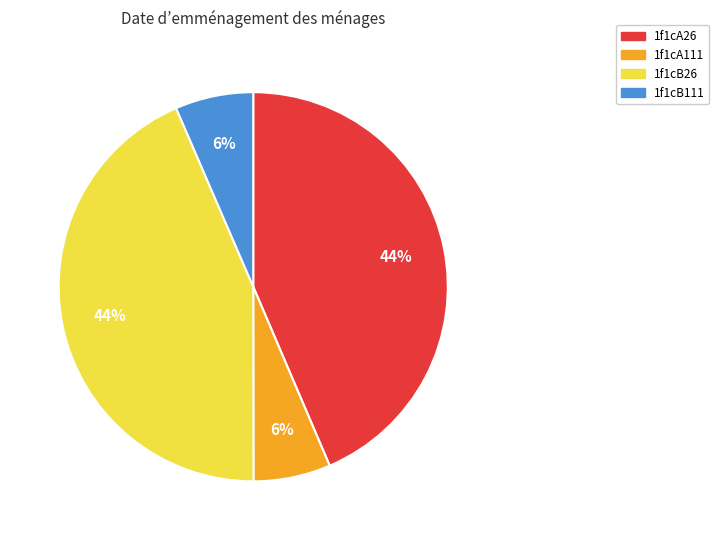

Approximately how many times larger is the value at 1f1cA111 compared to 1f1cA26?

0.1